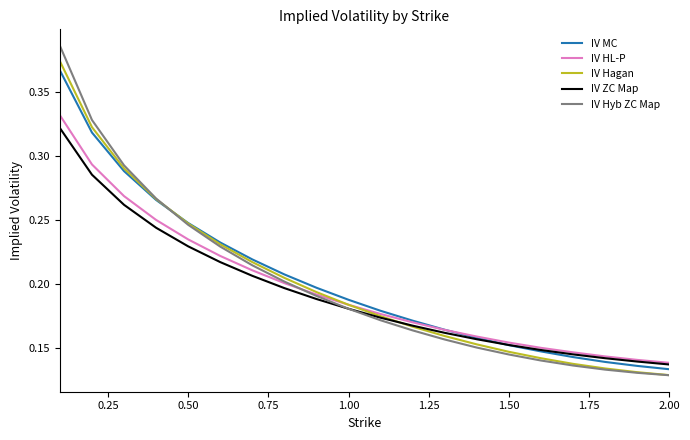

Which series has the largest range (max minus min)?

IV Hyb ZC Map